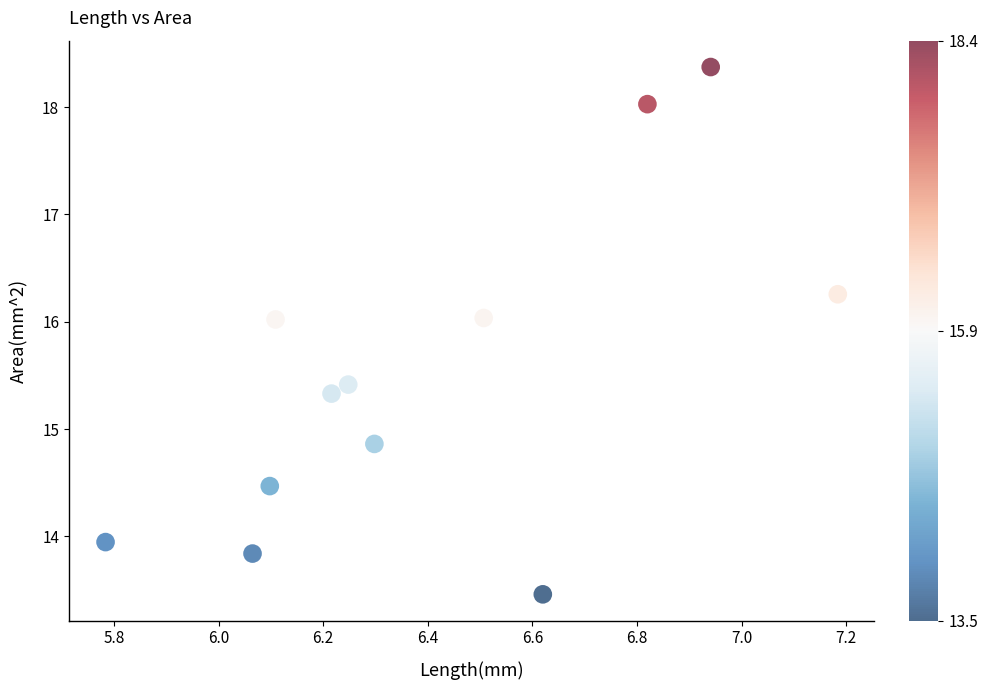

What Y value in the scatter plot is closest to 15?

14.9